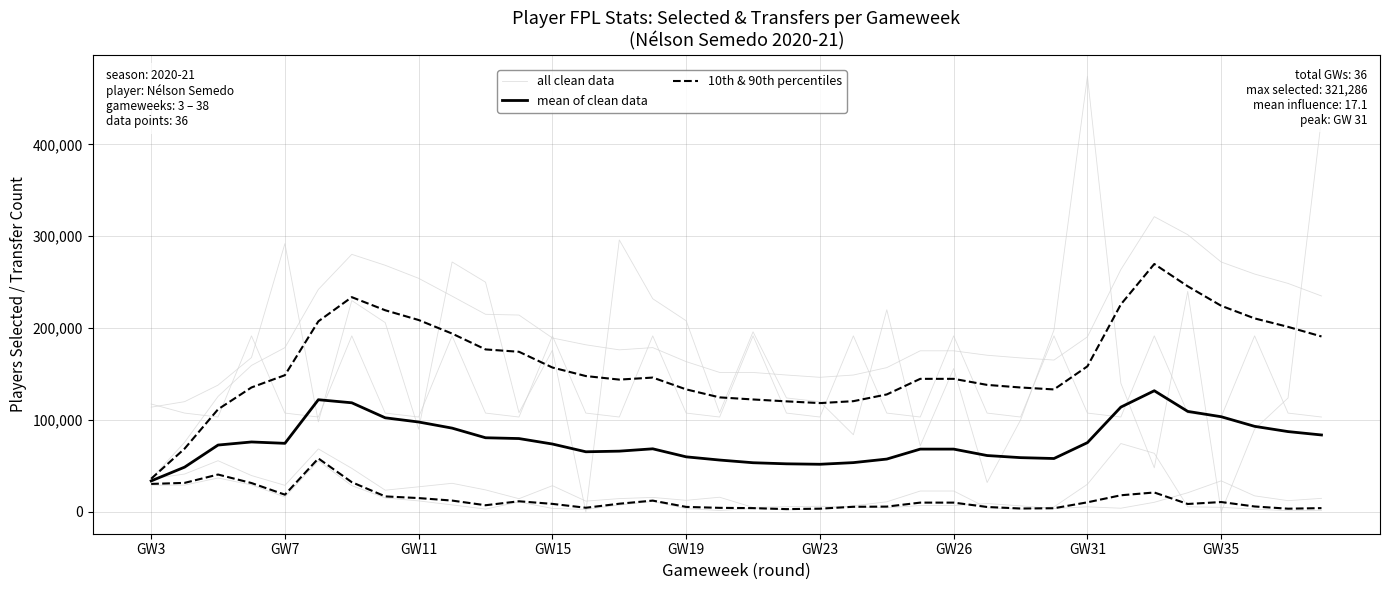

Reading left to right, extract all data points from this chart.

all clean data: 36150.0	75787.0	125665.0	159417.0	178782.0	242112.0	280280.0	268386.0	254186.0	234781.0	215055.0	214240.0	189288.0	181864.0	176367.0	178811.0	163543.0	151819.0	151752.0	148988.0	146498.0	148976.0	157046.0	175336.0	175336.0	170509.0	167617.0	165259.0	190526.0	263700.0	321286.0	301712.0	271970.0	258854.0	248657.0	234984.0
mean of clean data: 33763.0	48744.3	72782.3	76141.3	74658.7	122108.3	118769.3	102430.0	97854.7	91202.7	80719.7	79854.0	73895.3	65463.7	66145.3	68690.7	59955.3	56468.7	53542.3	52362.3	51867.7	53666.3	57529.7	68363.7	68363.7	61376.3	59084.0	58138.0	75406.3	114070.3	131869.0	109400.0	103605.3	93138.3	87430.7	83754.0
10th & 90th percentiles: 30481.2	31620.0	40697.4	31448.0	18782.2	58221.2	32367.4	16912.8	15085.2	12363.8	7291.0	11608.6	8769.8	4556.0	8939.6	12330.6	5467.8	4465.4	4145.0	3071.8	3568.8	5606.2	5808.6	10144.4	10144.4	5401.2	3739.6	4027.0	10477.0	18134.6	21166.0	8653.4	10777.6	5944.0	3533.4	4164.0